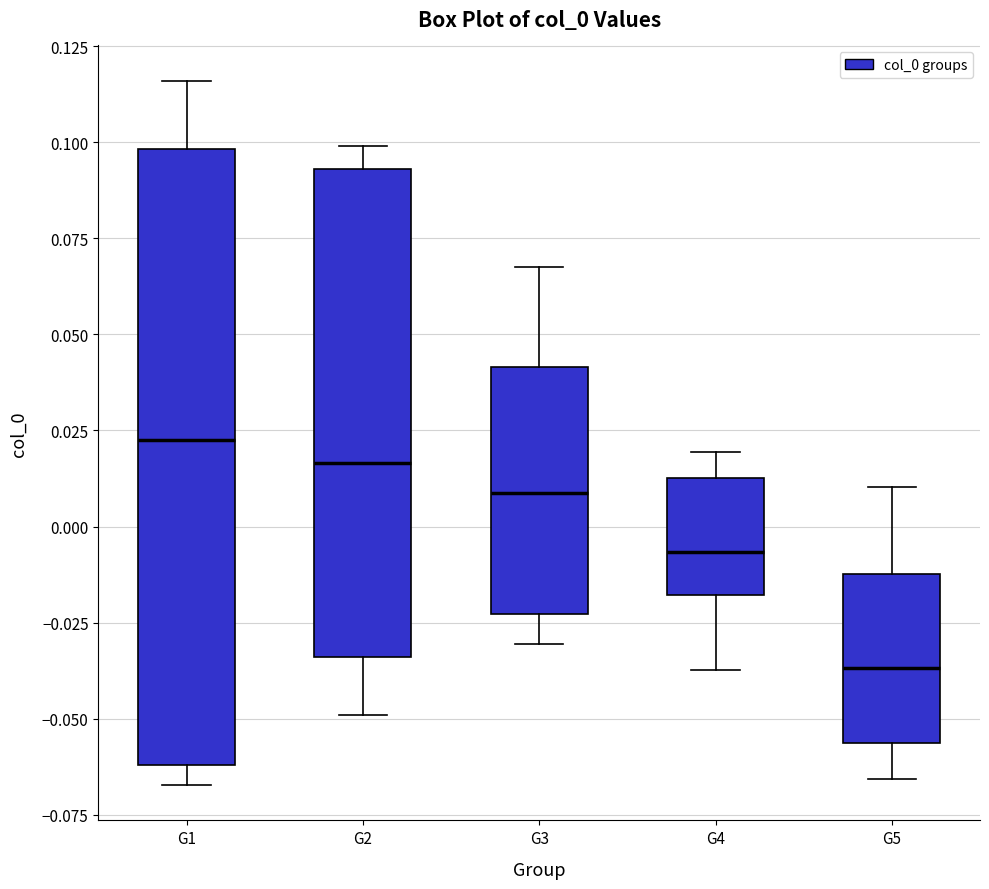

Reading left to right, transcribe this box plot: for each box, give where its median line is, the range the box spans, and where its two whiskers end, as read against the y-axis. The values are not printed on the chart, so give them approximately, as read against the axis.

G1: median 0.020, box -0.060 to 0.100, whiskers -0.065 to 0.115
G2: median 0.015, box -0.035 to 0.095, whiskers -0.050 to 0.100
G3: median 0.010, box -0.025 to 0.040, whiskers -0.030 to 0.070
G4: median -0.005, box -0.020 to 0.015, whiskers -0.035 to 0.020
G5: median -0.035, box -0.055 to -0.010, whiskers -0.065 to 0.010